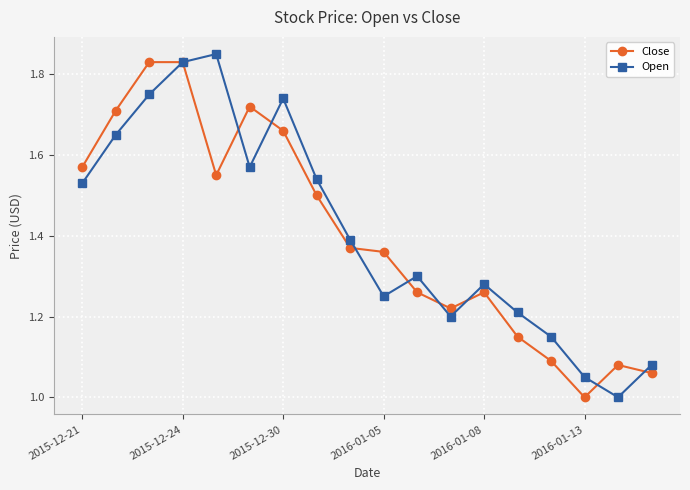

List the series in order of their overall mean, lowest first.

Close, Open